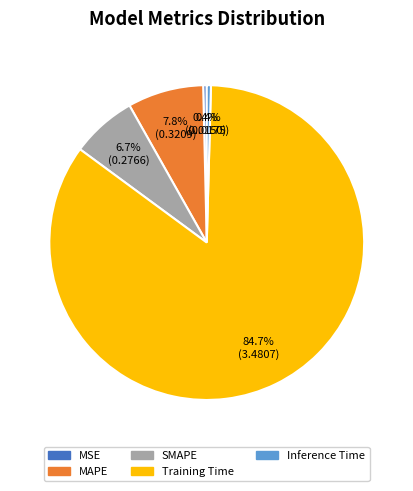

How much of the chart is everything except Inference Time?

99.6%